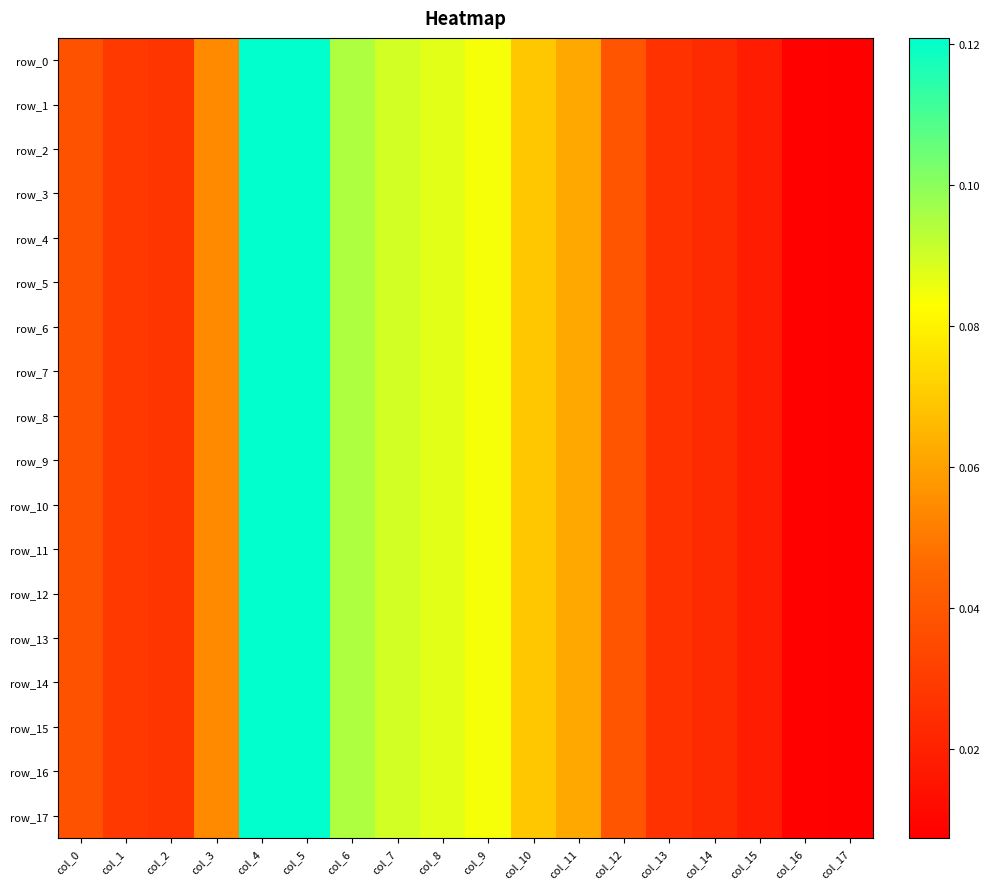

Reading right to left, list all the values displayed in this chart.

row_0: col_17=0.0	col_16=0.0	col_15=0.0	col_14=0.0	col_13=0.0	col_12=0.0	col_11=0.1	col_10=0.1	col_9=0.1	col_8=0.1	col_7=0.1	col_6=0.1	col_5=0.1	col_4=0.1	col_3=0.1	col_2=0.0	col_1=0.0	col_0=0.0
row_1: col_17=0.0	col_16=0.0	col_15=0.0	col_14=0.0	col_13=0.0	col_12=0.0	col_11=0.1	col_10=0.1	col_9=0.1	col_8=0.1	col_7=0.1	col_6=0.1	col_5=0.1	col_4=0.1	col_3=0.1	col_2=0.0	col_1=0.0	col_0=0.0
row_2: col_17=0.0	col_16=0.0	col_15=0.0	col_14=0.0	col_13=0.0	col_12=0.0	col_11=0.1	col_10=0.1	col_9=0.1	col_8=0.1	col_7=0.1	col_6=0.1	col_5=0.1	col_4=0.1	col_3=0.1	col_2=0.0	col_1=0.0	col_0=0.0
row_3: col_17=0.0	col_16=0.0	col_15=0.0	col_14=0.0	col_13=0.0	col_12=0.0	col_11=0.1	col_10=0.1	col_9=0.1	col_8=0.1	col_7=0.1	col_6=0.1	col_5=0.1	col_4=0.1	col_3=0.1	col_2=0.0	col_1=0.0	col_0=0.0
row_4: col_17=0.0	col_16=0.0	col_15=0.0	col_14=0.0	col_13=0.0	col_12=0.0	col_11=0.1	col_10=0.1	col_9=0.1	col_8=0.1	col_7=0.1	col_6=0.1	col_5=0.1	col_4=0.1	col_3=0.1	col_2=0.0	col_1=0.0	col_0=0.0
row_5: col_17=0.0	col_16=0.0	col_15=0.0	col_14=0.0	col_13=0.0	col_12=0.0	col_11=0.1	col_10=0.1	col_9=0.1	col_8=0.1	col_7=0.1	col_6=0.1	col_5=0.1	col_4=0.1	col_3=0.1	col_2=0.0	col_1=0.0	col_0=0.0
row_6: col_17=0.0	col_16=0.0	col_15=0.0	col_14=0.0	col_13=0.0	col_12=0.0	col_11=0.1	col_10=0.1	col_9=0.1	col_8=0.1	col_7=0.1	col_6=0.1	col_5=0.1	col_4=0.1	col_3=0.1	col_2=0.0	col_1=0.0	col_0=0.0
row_7: col_17=0.0	col_16=0.0	col_15=0.0	col_14=0.0	col_13=0.0	col_12=0.0	col_11=0.1	col_10=0.1	col_9=0.1	col_8=0.1	col_7=0.1	col_6=0.1	col_5=0.1	col_4=0.1	col_3=0.1	col_2=0.0	col_1=0.0	col_0=0.0
row_8: col_17=0.0	col_16=0.0	col_15=0.0	col_14=0.0	col_13=0.0	col_12=0.0	col_11=0.1	col_10=0.1	col_9=0.1	col_8=0.1	col_7=0.1	col_6=0.1	col_5=0.1	col_4=0.1	col_3=0.1	col_2=0.0	col_1=0.0	col_0=0.0
row_9: col_17=0.0	col_16=0.0	col_15=0.0	col_14=0.0	col_13=0.0	col_12=0.0	col_11=0.1	col_10=0.1	col_9=0.1	col_8=0.1	col_7=0.1	col_6=0.1	col_5=0.1	col_4=0.1	col_3=0.1	col_2=0.0	col_1=0.0	col_0=0.0
row_10: col_17=0.0	col_16=0.0	col_15=0.0	col_14=0.0	col_13=0.0	col_12=0.0	col_11=0.1	col_10=0.1	col_9=0.1	col_8=0.1	col_7=0.1	col_6=0.1	col_5=0.1	col_4=0.1	col_3=0.1	col_2=0.0	col_1=0.0	col_0=0.0
row_11: col_17=0.0	col_16=0.0	col_15=0.0	col_14=0.0	col_13=0.0	col_12=0.0	col_11=0.1	col_10=0.1	col_9=0.1	col_8=0.1	col_7=0.1	col_6=0.1	col_5=0.1	col_4=0.1	col_3=0.1	col_2=0.0	col_1=0.0	col_0=0.0
row_12: col_17=0.0	col_16=0.0	col_15=0.0	col_14=0.0	col_13=0.0	col_12=0.0	col_11=0.1	col_10=0.1	col_9=0.1	col_8=0.1	col_7=0.1	col_6=0.1	col_5=0.1	col_4=0.1	col_3=0.1	col_2=0.0	col_1=0.0	col_0=0.0
row_13: col_17=0.0	col_16=0.0	col_15=0.0	col_14=0.0	col_13=0.0	col_12=0.0	col_11=0.1	col_10=0.1	col_9=0.1	col_8=0.1	col_7=0.1	col_6=0.1	col_5=0.1	col_4=0.1	col_3=0.1	col_2=0.0	col_1=0.0	col_0=0.0
row_14: col_17=0.0	col_16=0.0	col_15=0.0	col_14=0.0	col_13=0.0	col_12=0.0	col_11=0.1	col_10=0.1	col_9=0.1	col_8=0.1	col_7=0.1	col_6=0.1	col_5=0.1	col_4=0.1	col_3=0.1	col_2=0.0	col_1=0.0	col_0=0.0
row_15: col_17=0.0	col_16=0.0	col_15=0.0	col_14=0.0	col_13=0.0	col_12=0.0	col_11=0.1	col_10=0.1	col_9=0.1	col_8=0.1	col_7=0.1	col_6=0.1	col_5=0.1	col_4=0.1	col_3=0.1	col_2=0.0	col_1=0.0	col_0=0.0
row_16: col_17=0.0	col_16=0.0	col_15=0.0	col_14=0.0	col_13=0.0	col_12=0.0	col_11=0.1	col_10=0.1	col_9=0.1	col_8=0.1	col_7=0.1	col_6=0.1	col_5=0.1	col_4=0.1	col_3=0.1	col_2=0.0	col_1=0.0	col_0=0.0
row_17: col_17=0.0	col_16=0.0	col_15=0.0	col_14=0.0	col_13=0.0	col_12=0.0	col_11=0.1	col_10=0.1	col_9=0.1	col_8=0.1	col_7=0.1	col_6=0.1	col_5=0.1	col_4=0.1	col_3=0.1	col_2=0.0	col_1=0.0	col_0=0.0